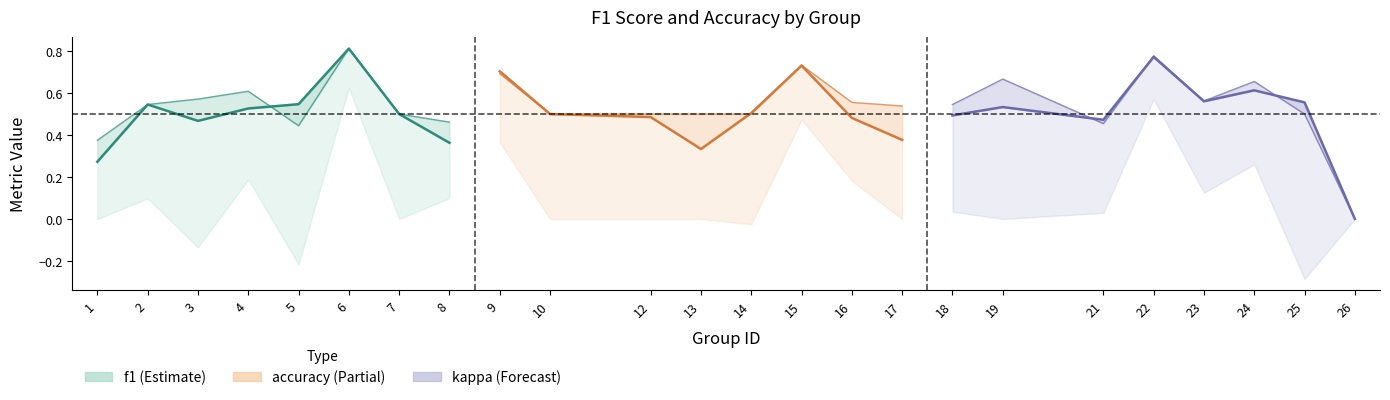

Which has a higher value, 3 or 2?

2